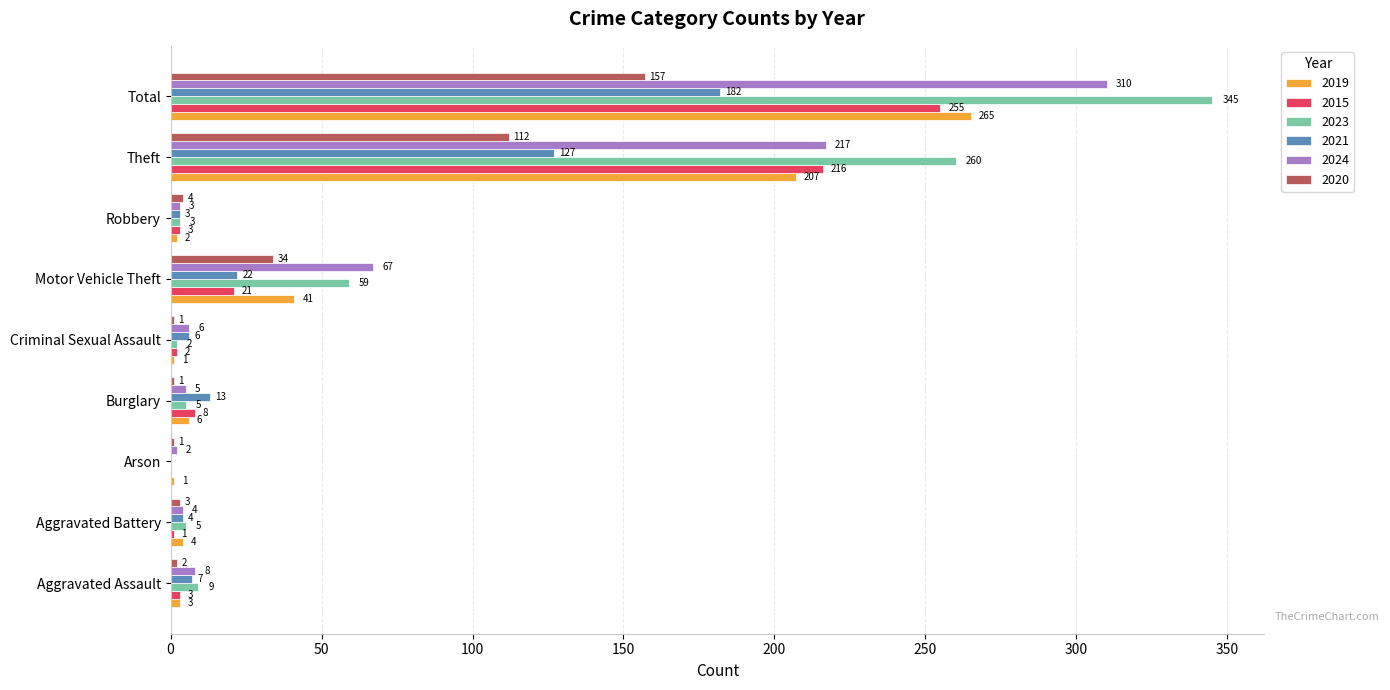

What is the maximum value shown in the chart?

345